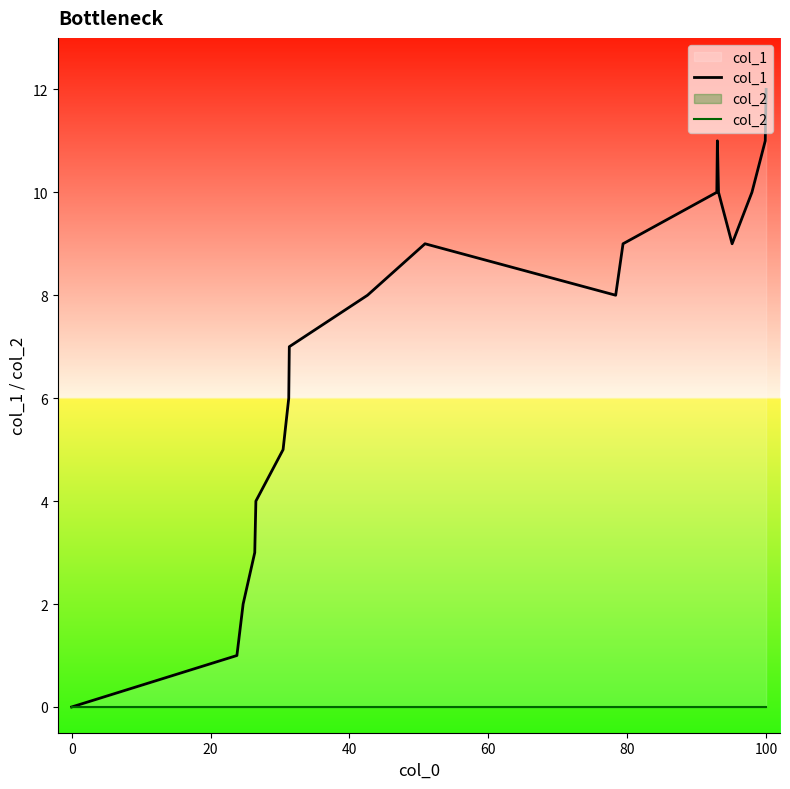

Reading right to left, what are all the values shown in this chart?

col_1: 12	11	10	9	10	11	10	9	8	9	8	7	6	5	4	3	2	1	0
col_2: 0	0	0	0	0	0	0	0	0	0	0	0	0	0	0	0	0	0	0